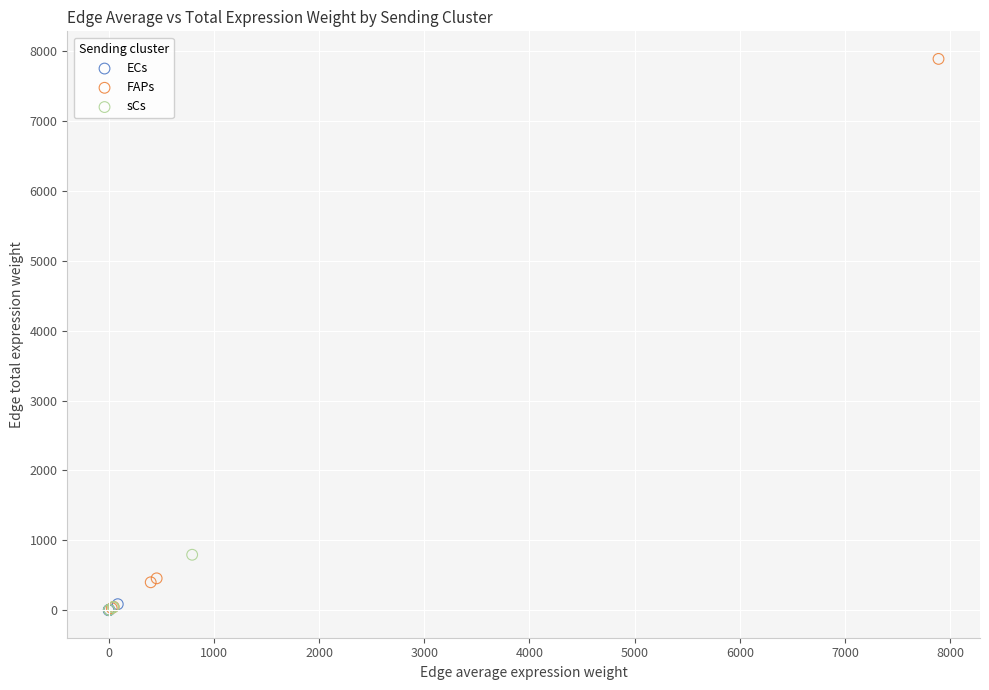

What are all the series names shown in the legend?

ECs, FAPs, sCs